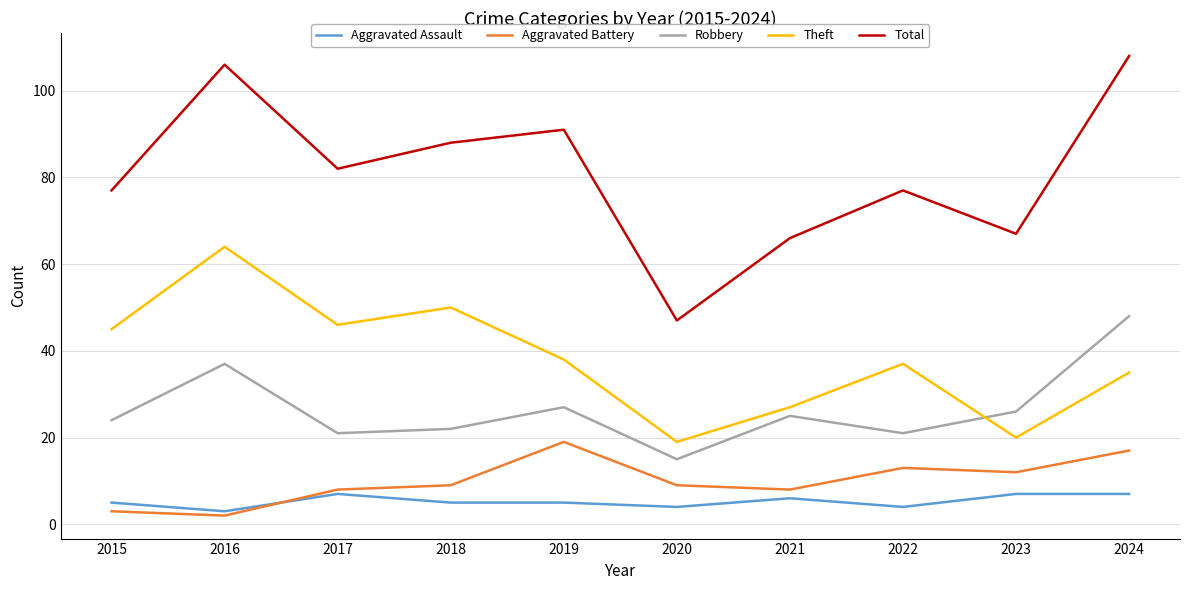

Read the Total value at 2020, to the nearest 10.

50